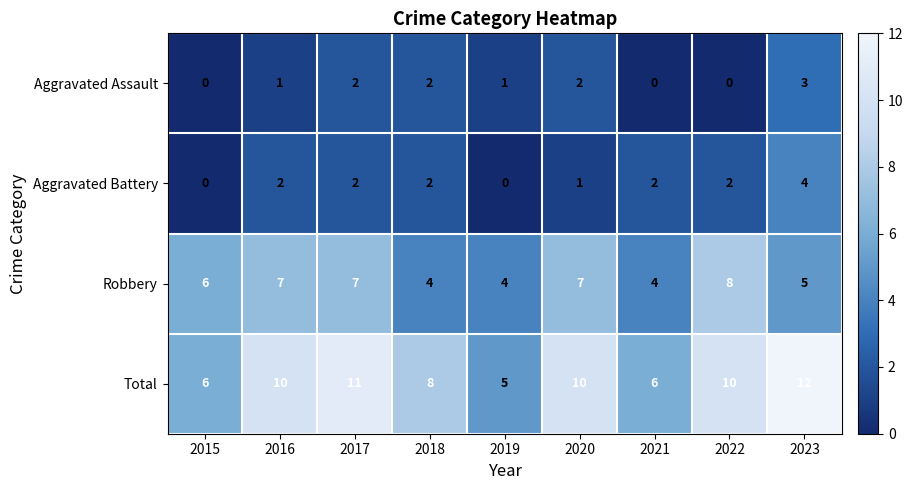

At how many categories does at least one series exceed 2?

9